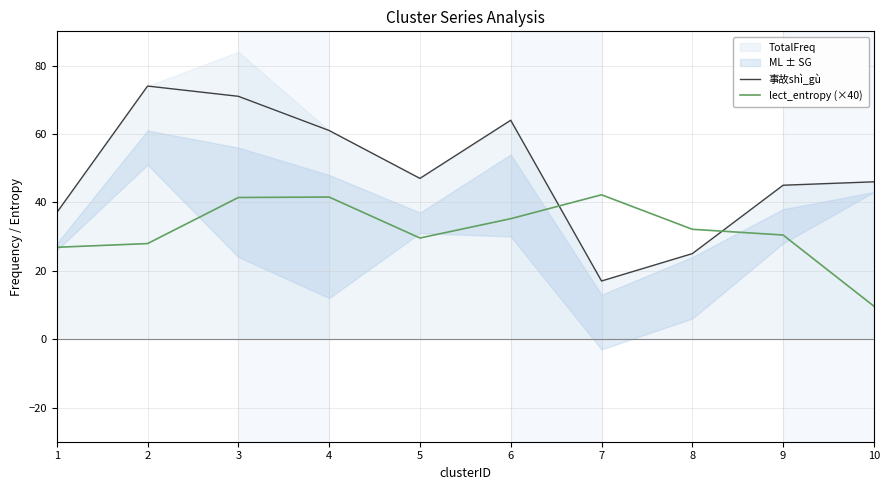

Reading right to left, list all the values displayed in this chart.

事故shì_gù: 46.0	45.0	25.0	17.0	64.0	47.0	61.0	71.0	74.0	37.0
lect_entropy (×40): 9.6	30.4	32.1	42.2	35.2	29.6	41.5	41.4	27.9	26.9